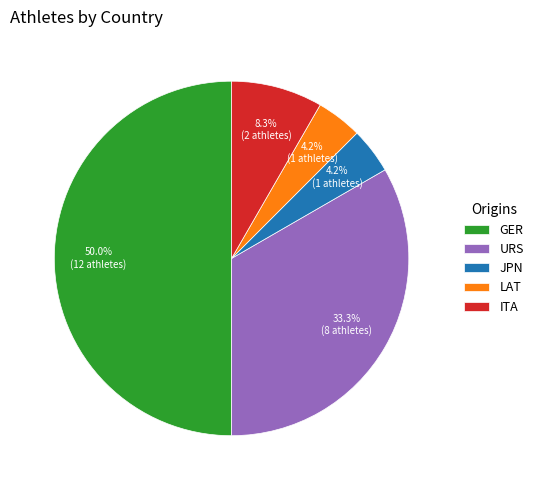

Which has a higher value, URS or GER?

GER